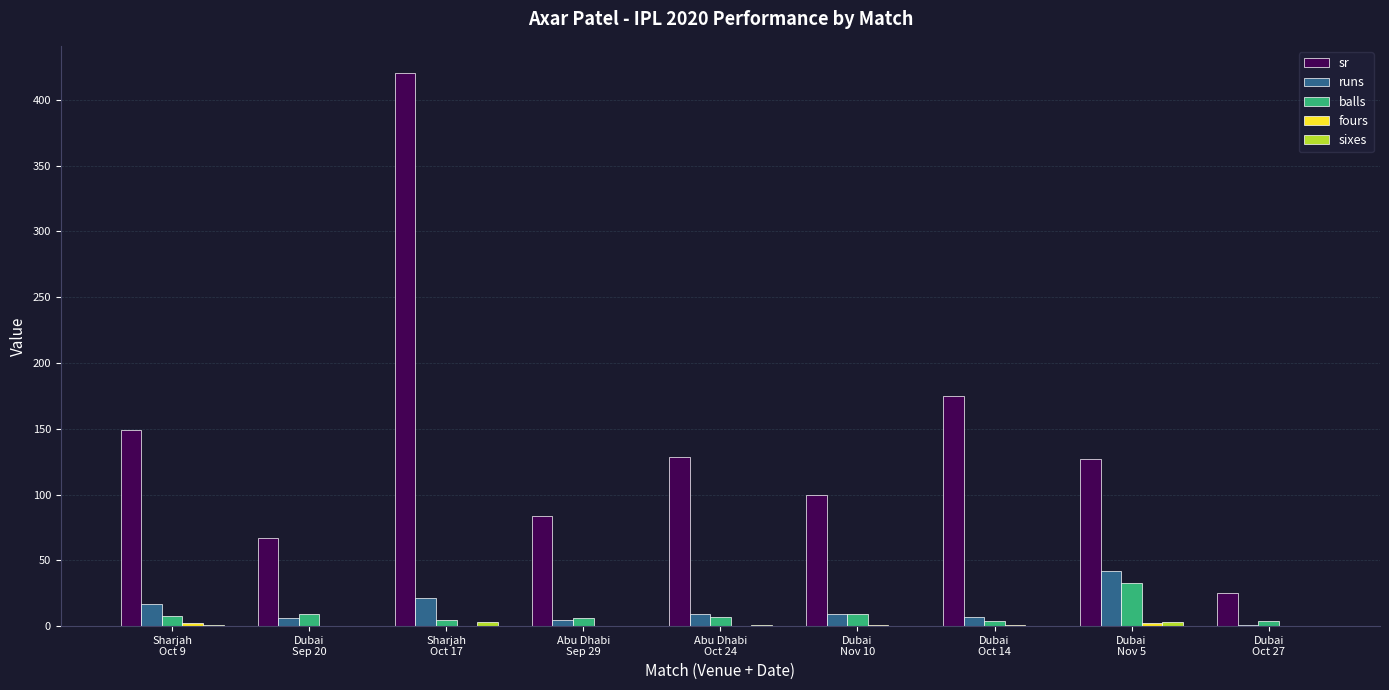

Does the chart contain stacked bars?

No